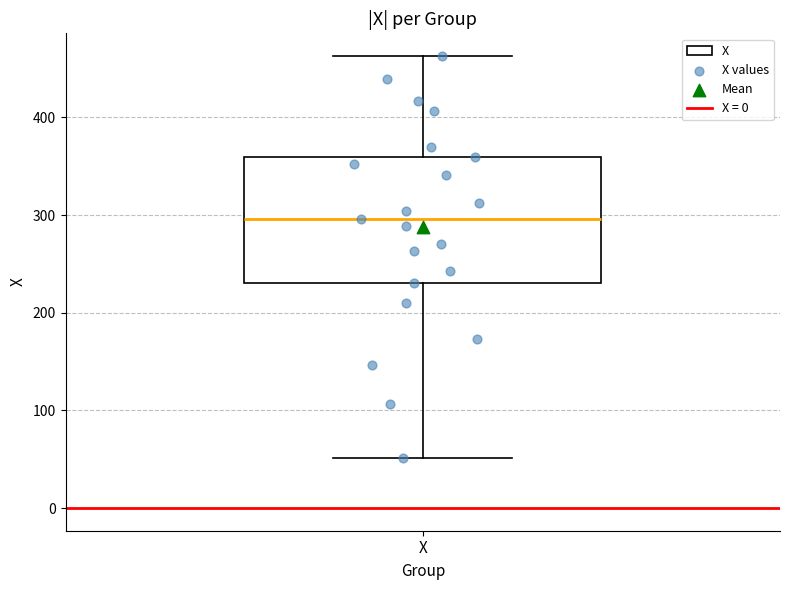

Read this box plot against the y-axis: the position of the median line, the range covered by the box, and the ends of both whiskers. The values are not printed on the chart, so give them approximately, as read against the axis.

median 300, box 230 to 360, whiskers 50 to 460